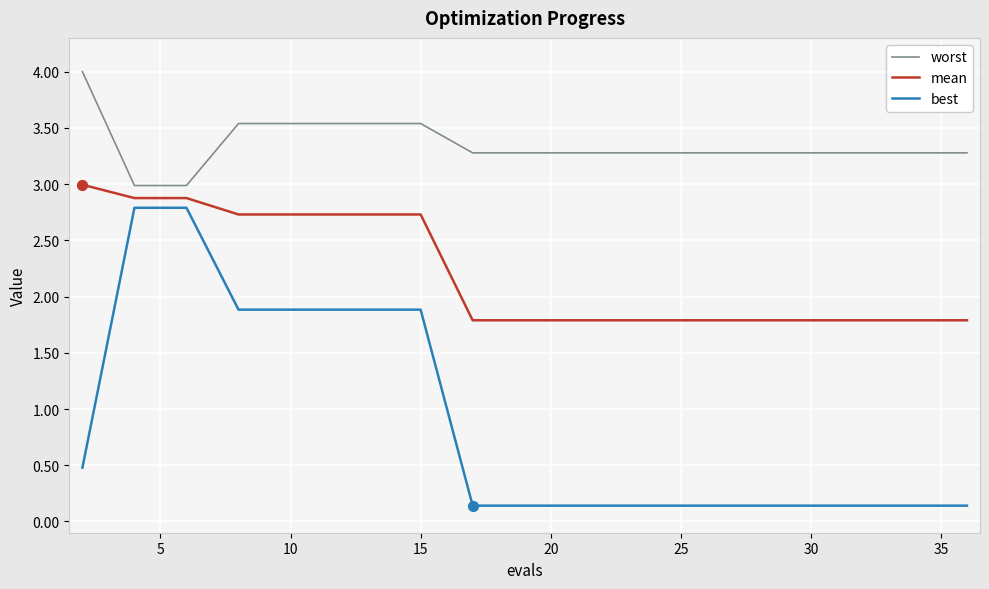

True or false: worst and mean intersect in this chart.

False